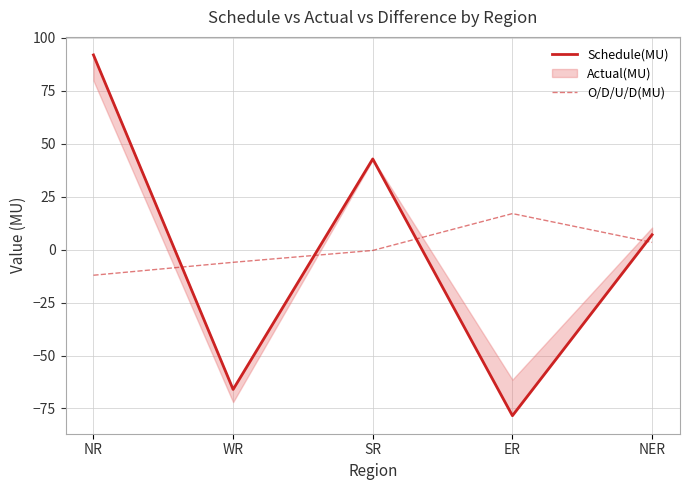

Does the chart have visible grid lines?

Yes